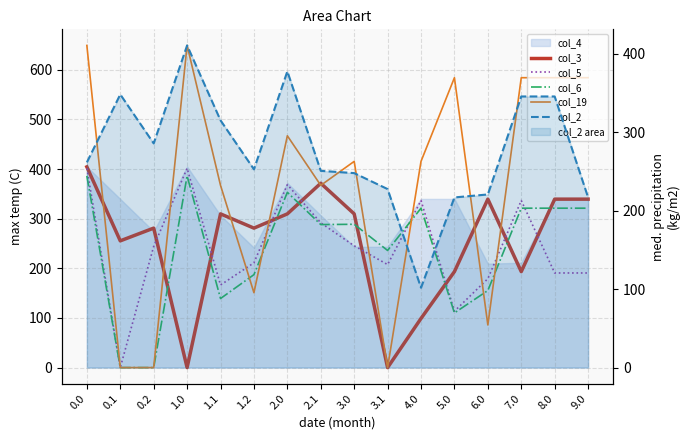

Which series has the largest range (max minus min)?

col_19